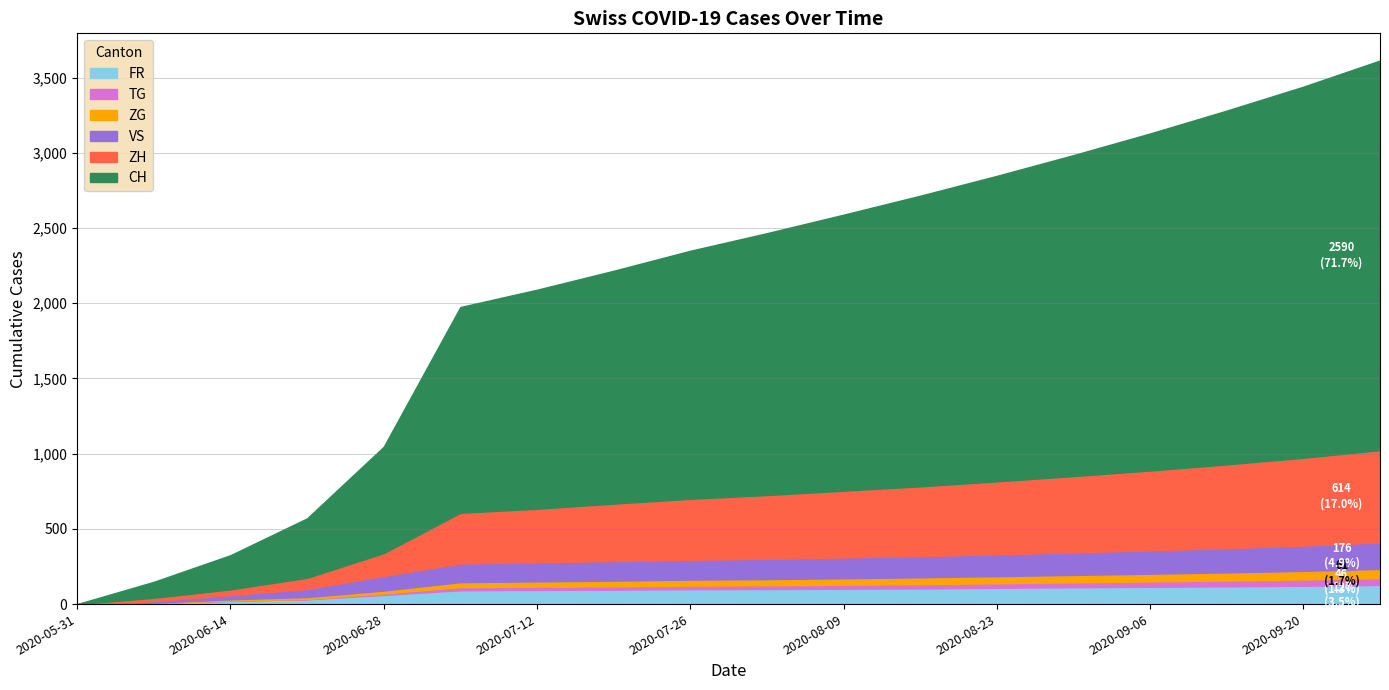

The CH series shows 3245 at 2020-09-13. True or false?

False